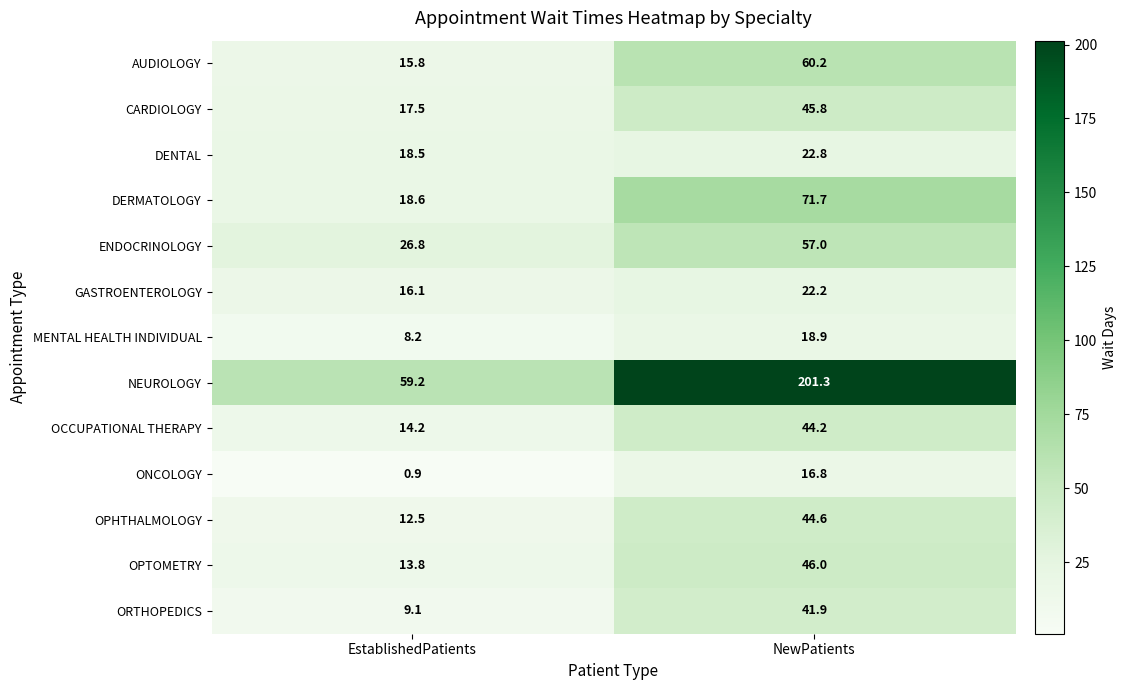

What is the minimum value shown in the chart?

0.9